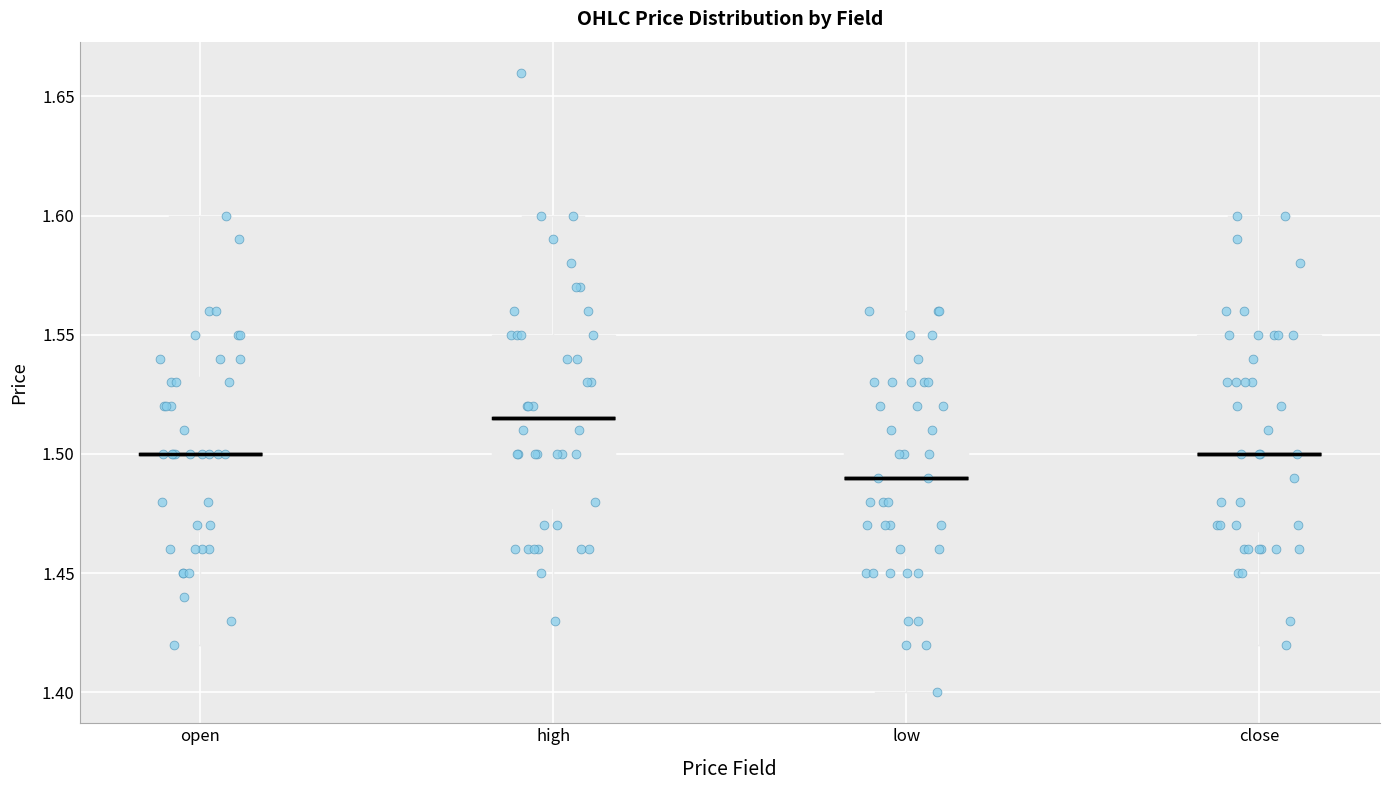

Where is the upper edge of the box for low on the y-axis? The values are not printed on the chart, so give them approximately, as read against the axis.

1.530